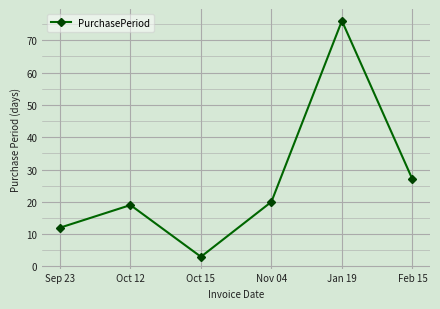

What is the label of the 5th point from the left?

Jan 19